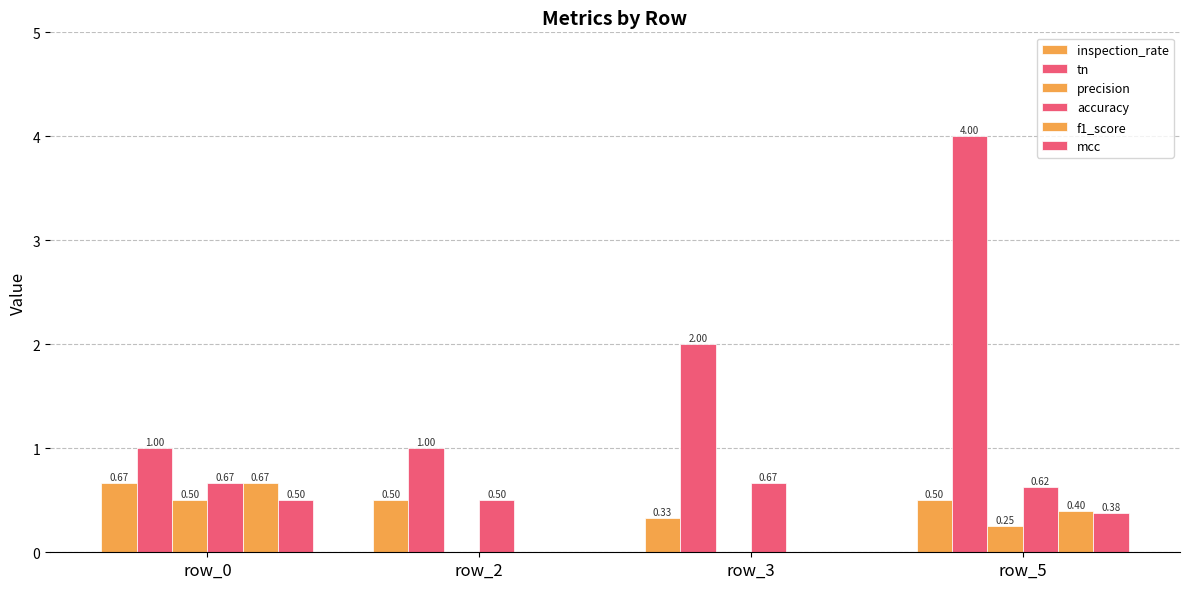

How many groups of bars are there?

4